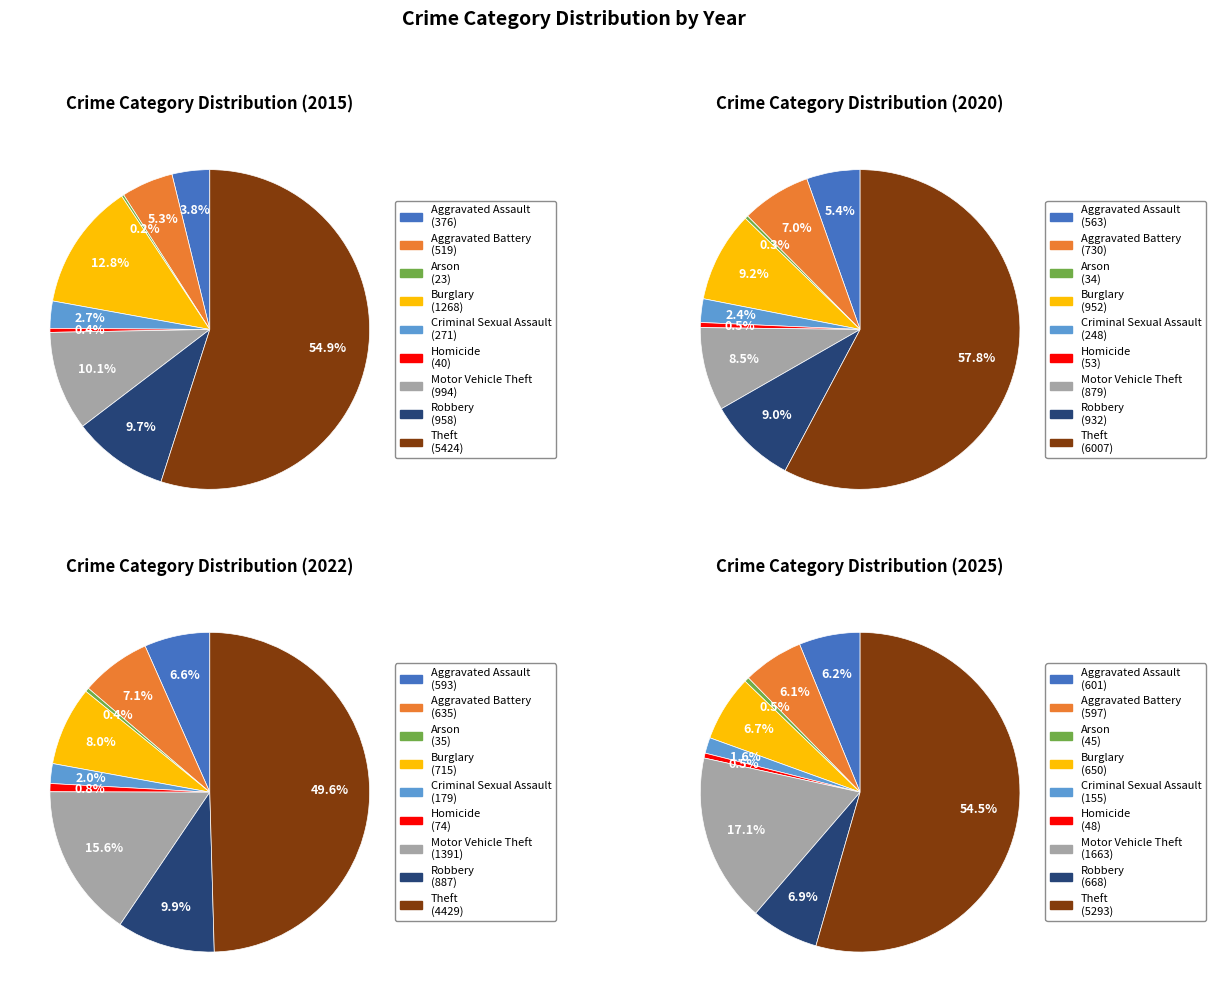

Which category has the smallest portion of the pie?

Arson